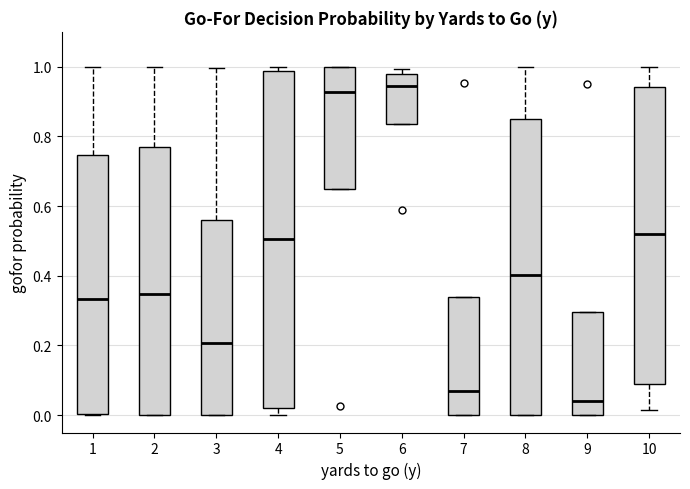

Where does the median line of the box at x = 10 sit on the y-axis? The values are not printed on the chart, so give them approximately, as read against the axis.

0.52